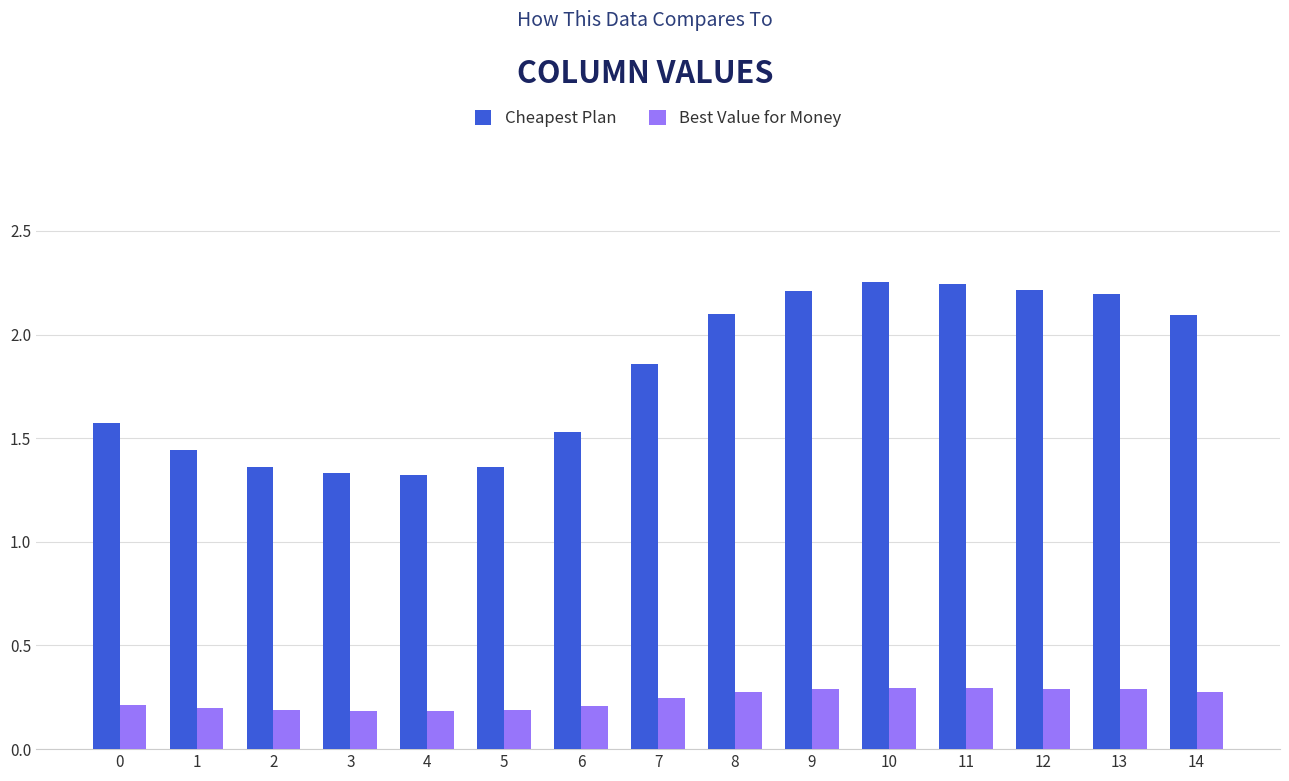

What is the sum of the Best Value for Money values at 14 and 5?

0.5